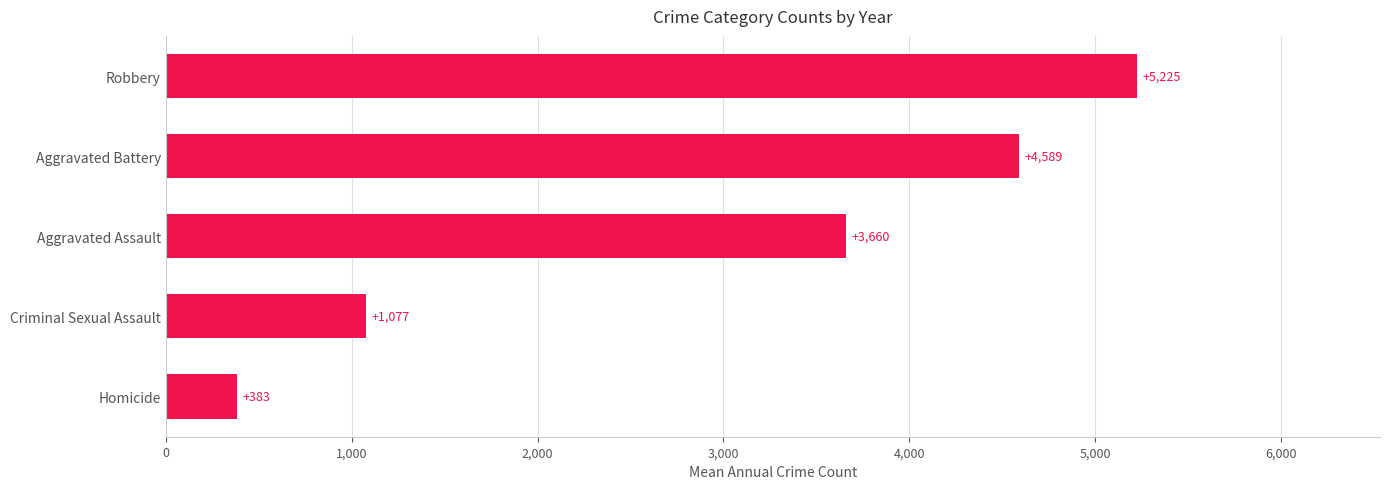

Which category has the lowest value across all series?

Homicide